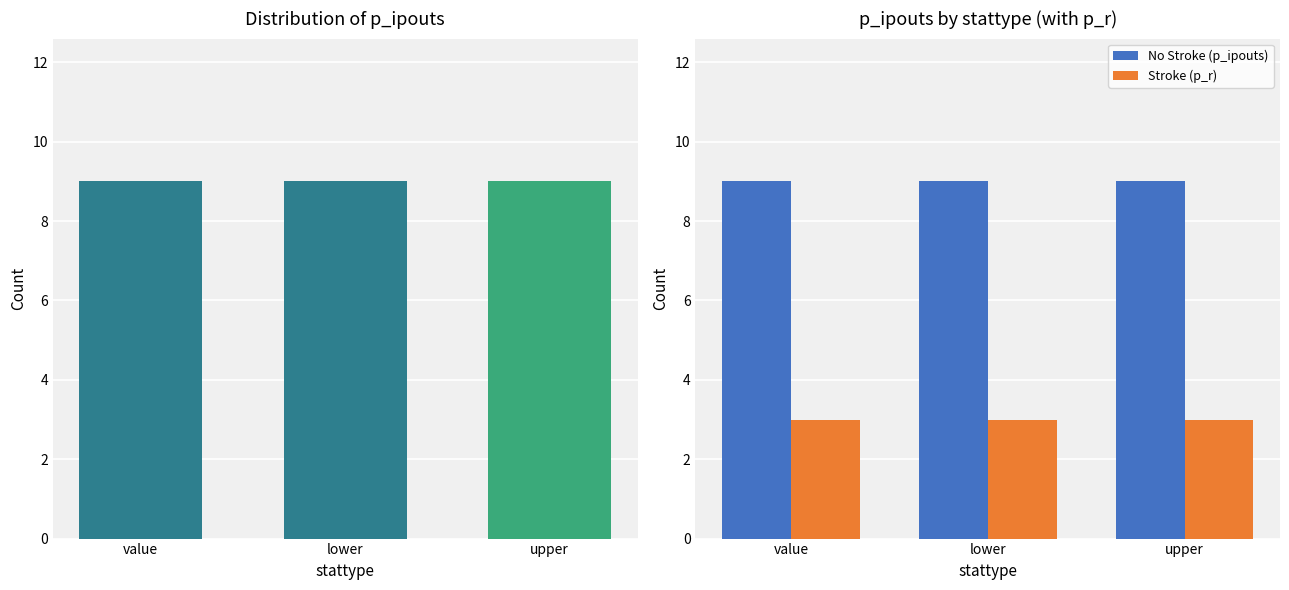

The value of p_ipouts at upper is 12. True or false?

False